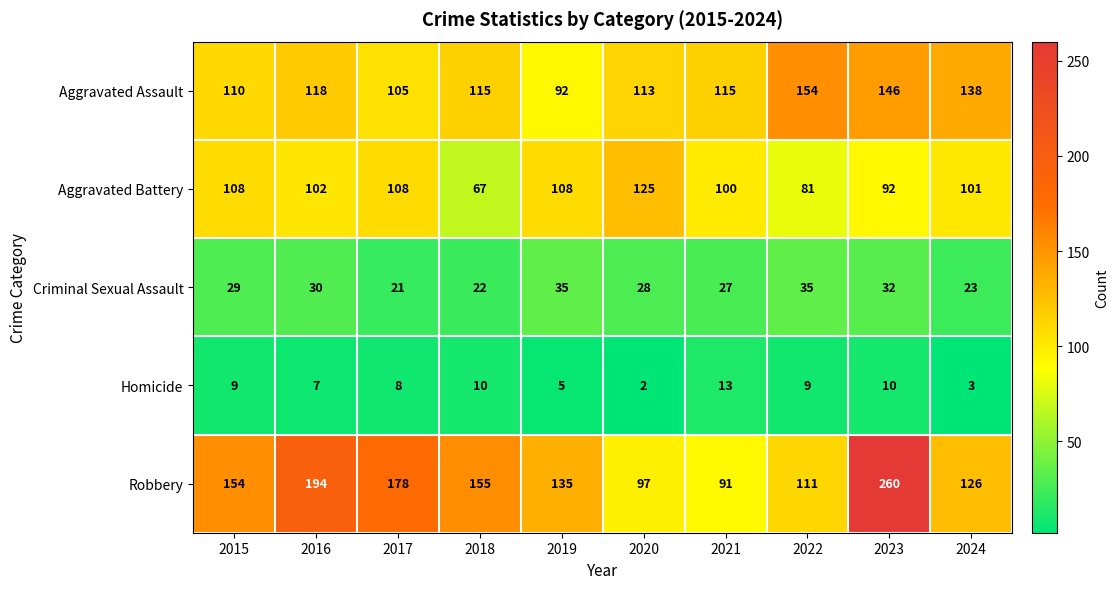

What is the sum of the Criminal Sexual Assault values at 2020 and 2017?

49